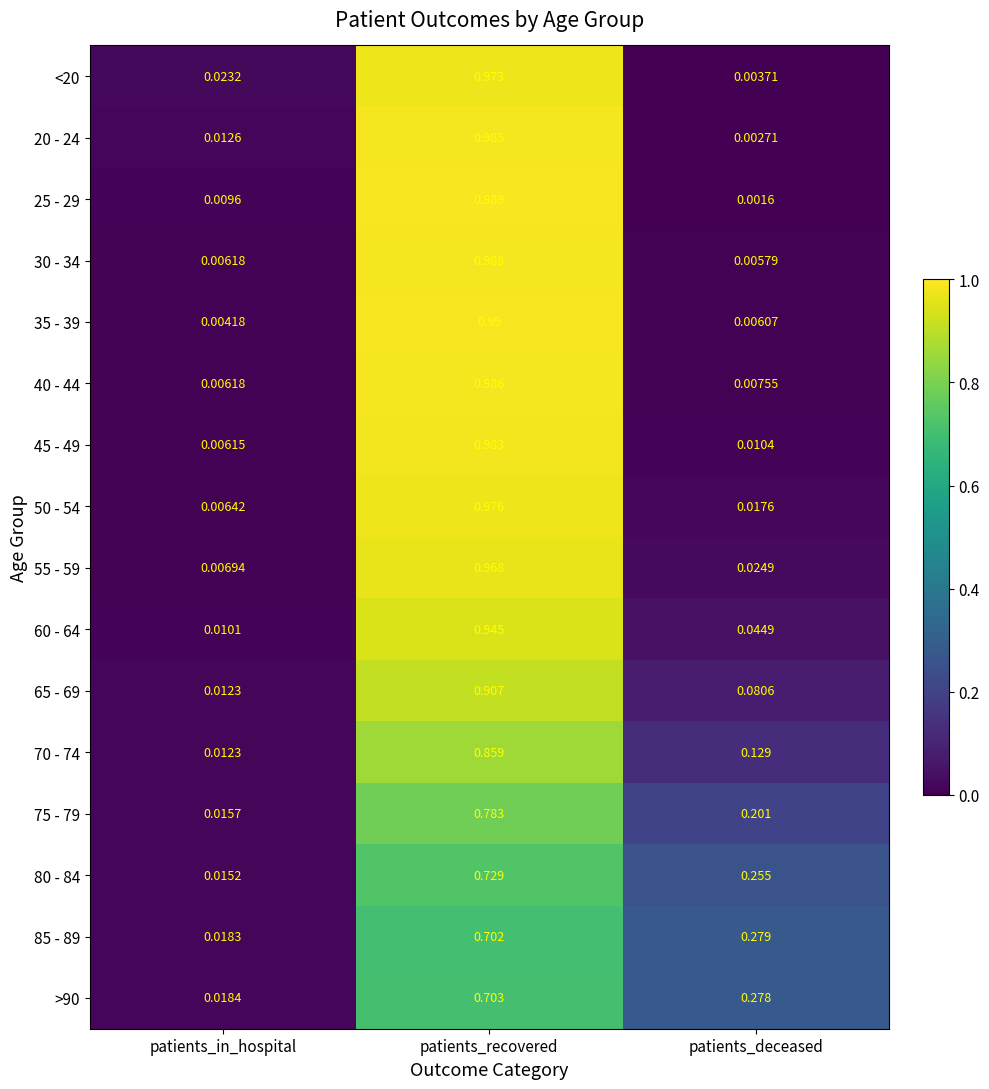

Which series changed the most between patients_in_hospital and patients_deceased?

85 - 89